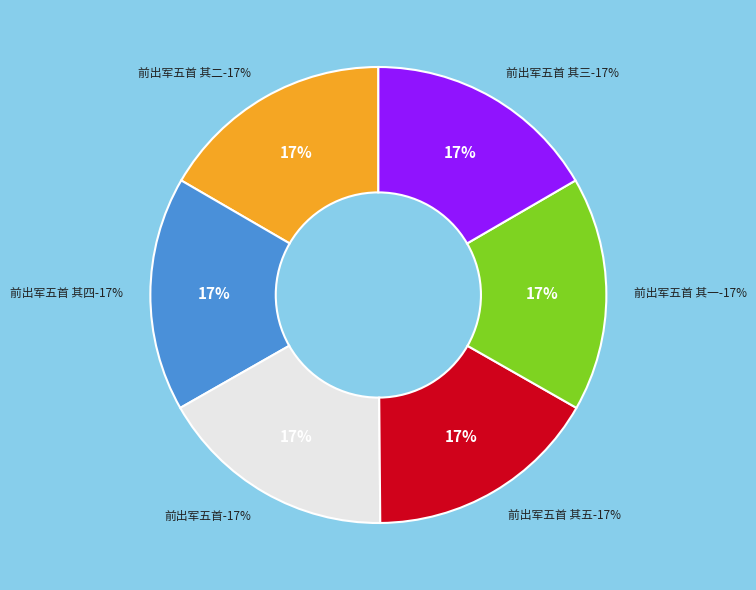

To the nearest percent, what percentage of the pie is 前出军五首 其三?

17%